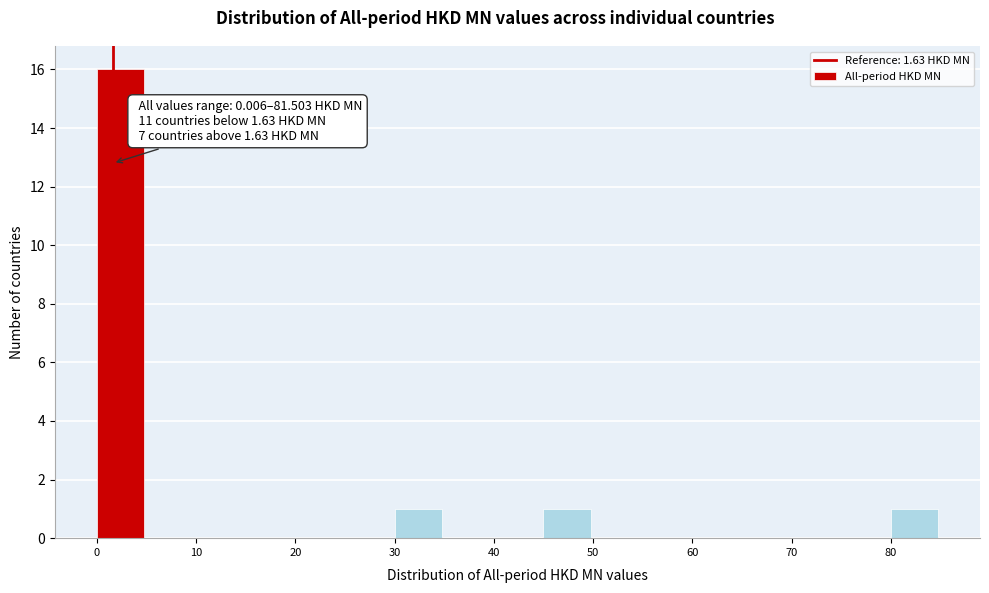

Over which range of the x-axis is the bar tallest?

0 to 5